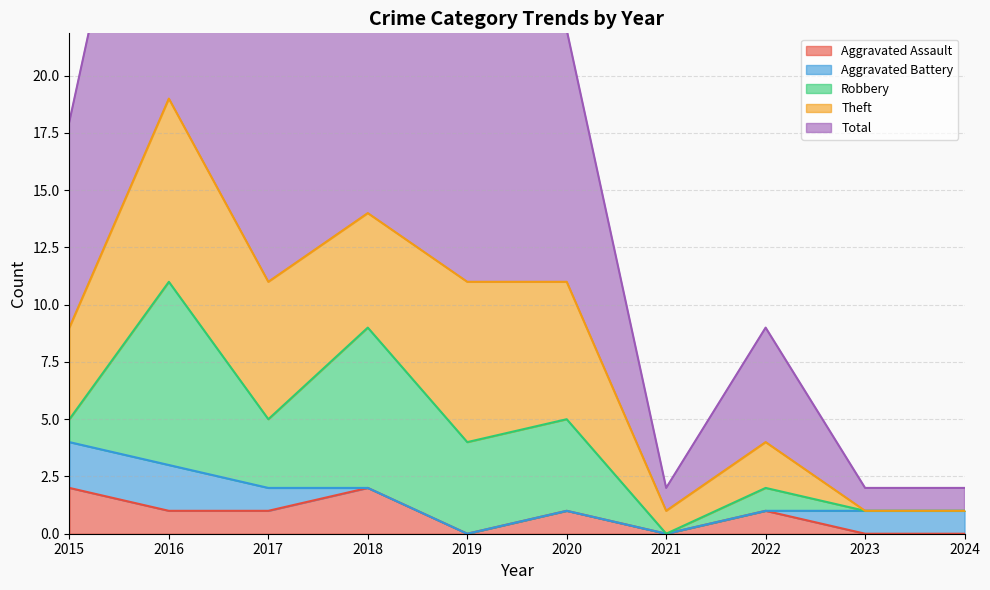

How many Aggravated Assault values are between 0 and 1?

8